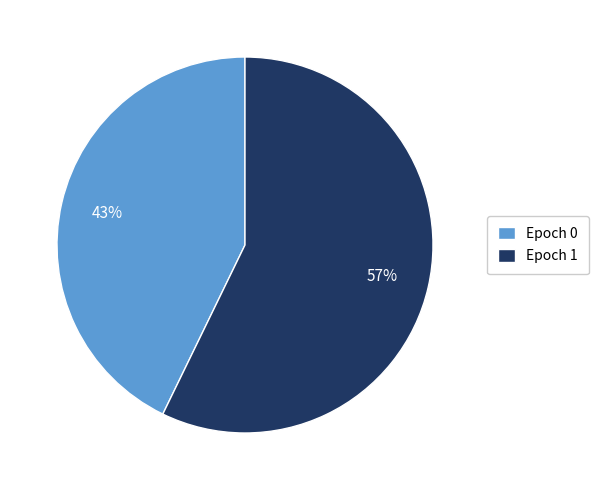

How many segments does this pie chart have?

2